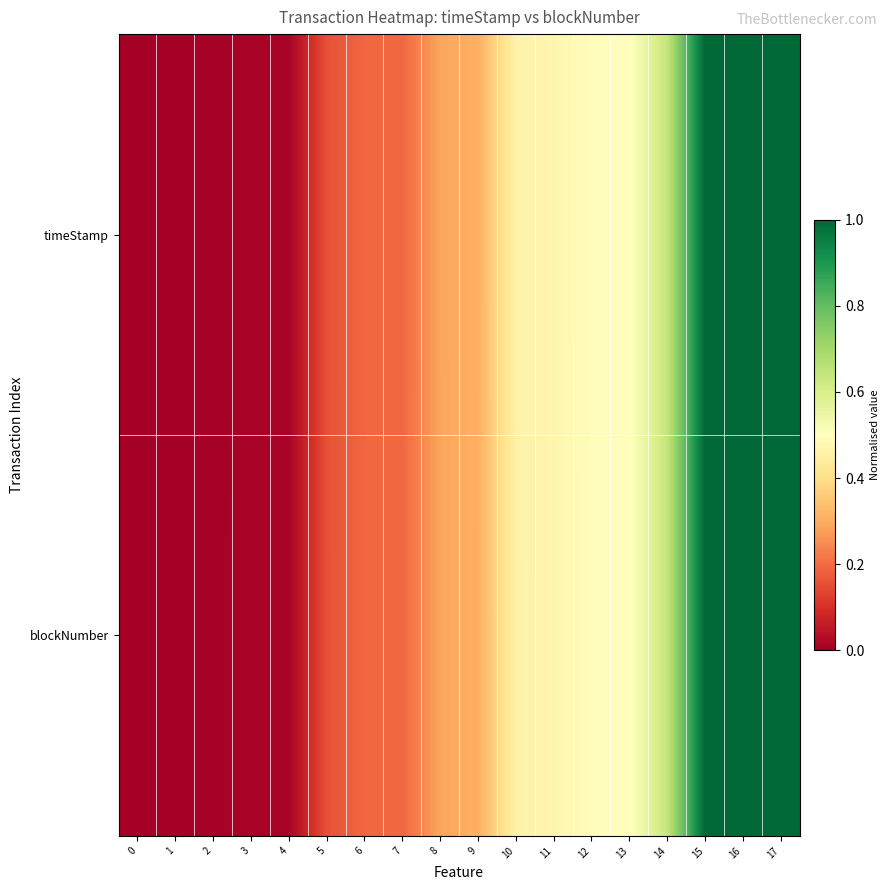

At 10, list the series in order from smallest to largest.

row_1, row_0